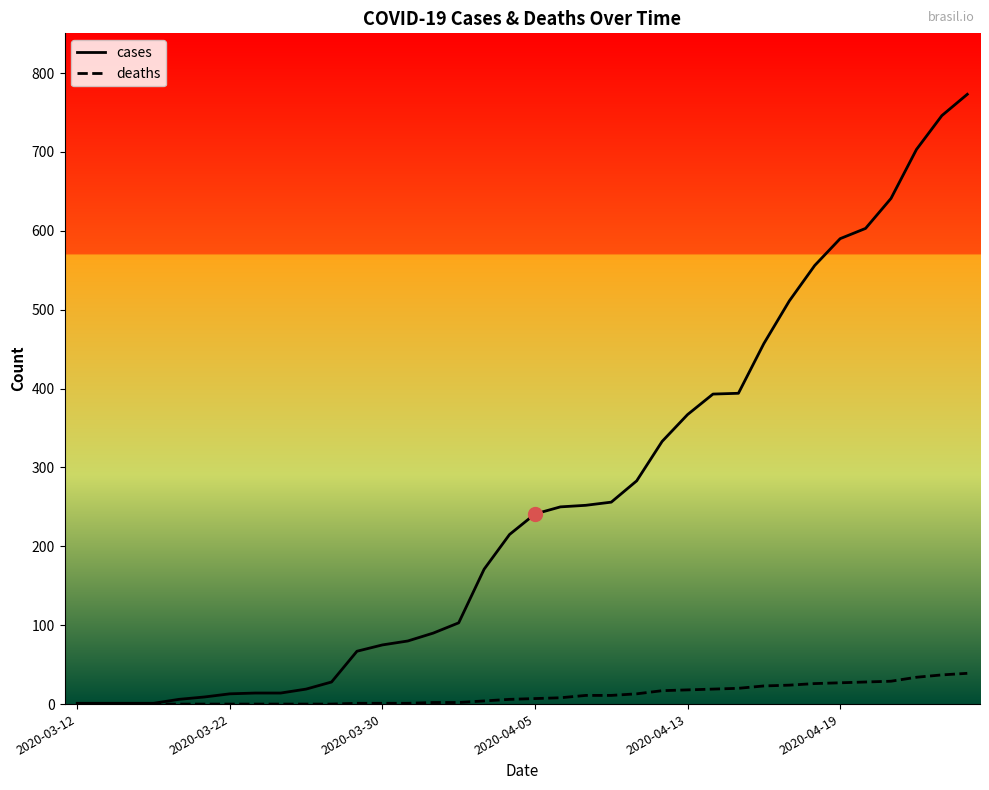

Rank the series by their maximum value, from lowest to highest.

deaths, cases